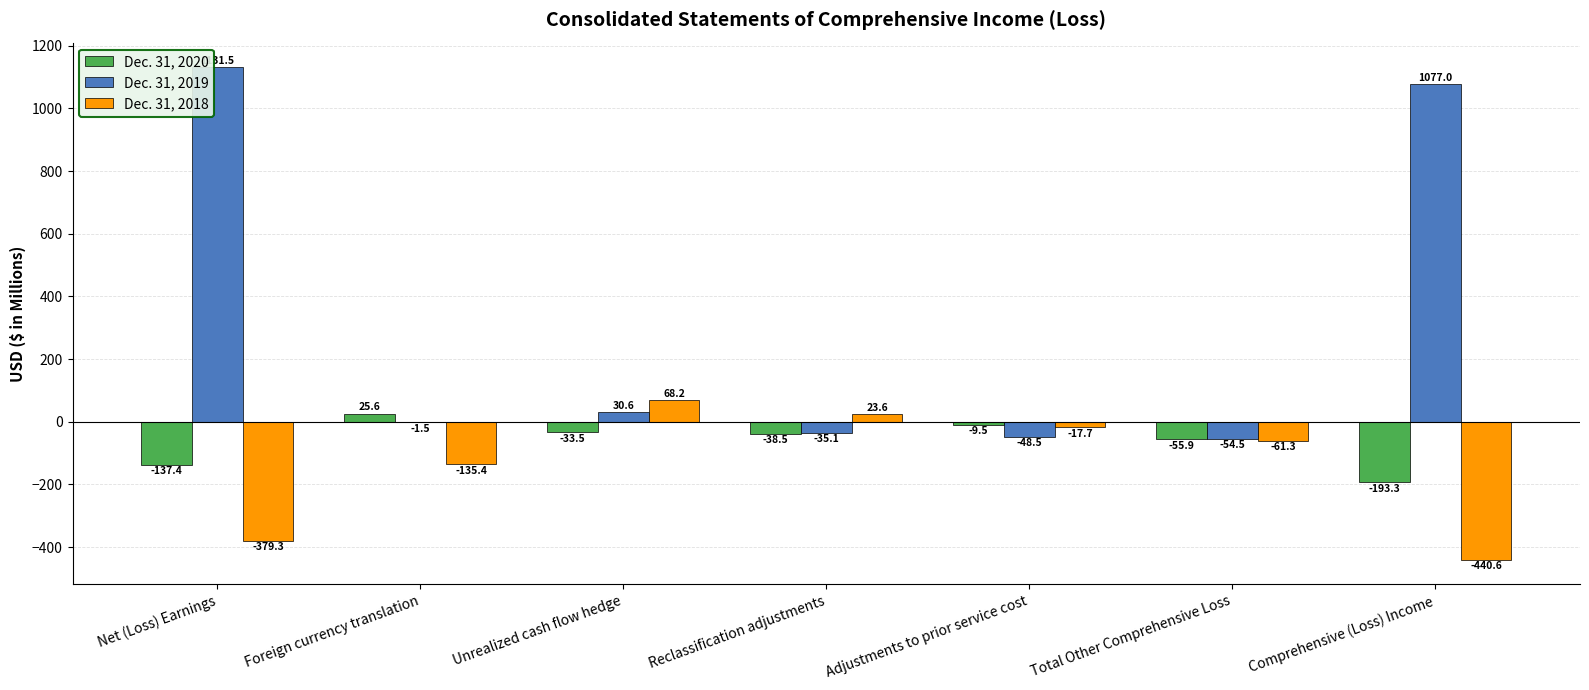

Reading right to left, list all the values displayed in this chart.

Dec. 31, 2020: Comprehensive (Loss) Income=-193.3	Total Other Comprehensive Loss=-55.9	Adjustments to prior service cost=-9.5	Reclassification adjustments=-38.5	Unrealized cash flow hedge=-33.5	Foreign currency translation=25.6	Net (Loss) Earnings=-137.4
Dec. 31, 2019: Comprehensive (Loss) Income=1077.0	Total Other Comprehensive Loss=-54.5	Adjustments to prior service cost=-48.5	Reclassification adjustments=-35.1	Unrealized cash flow hedge=30.6	Foreign currency translation=-1.5	Net (Loss) Earnings=1131.5
Dec. 31, 2018: Comprehensive (Loss) Income=-440.6	Total Other Comprehensive Loss=-61.3	Adjustments to prior service cost=-17.7	Reclassification adjustments=23.6	Unrealized cash flow hedge=68.2	Foreign currency translation=-135.4	Net (Loss) Earnings=-379.3